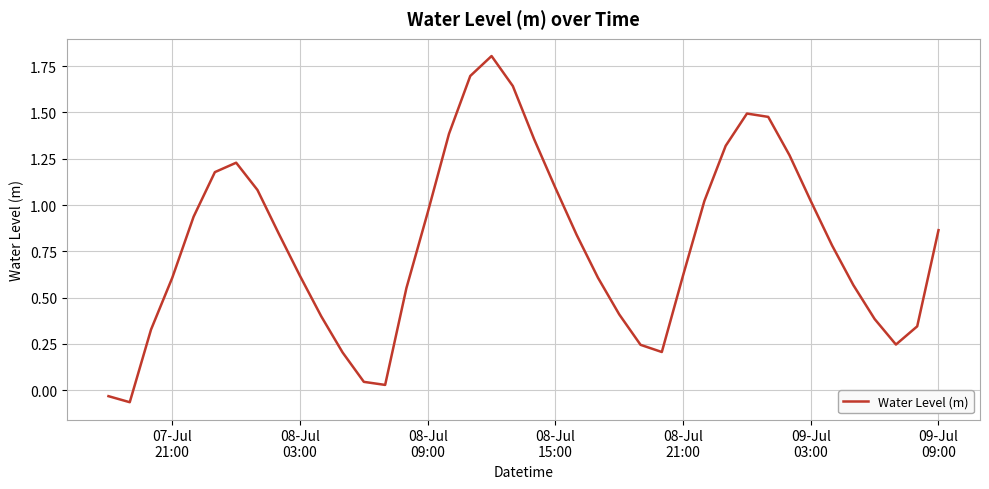

What is the difference between the maximum and minimum values?

1.9